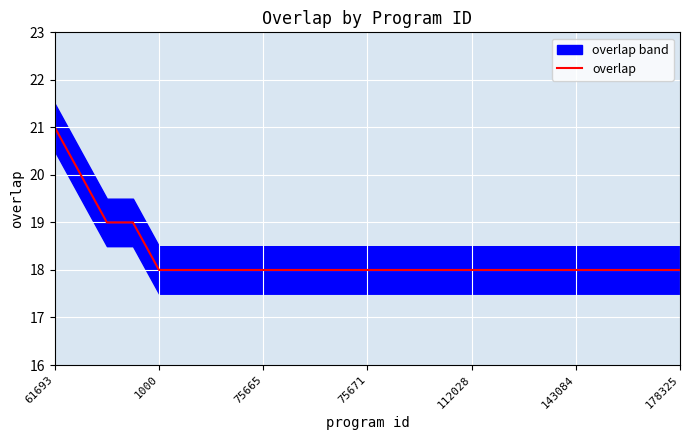

How many data points are above 18?

4